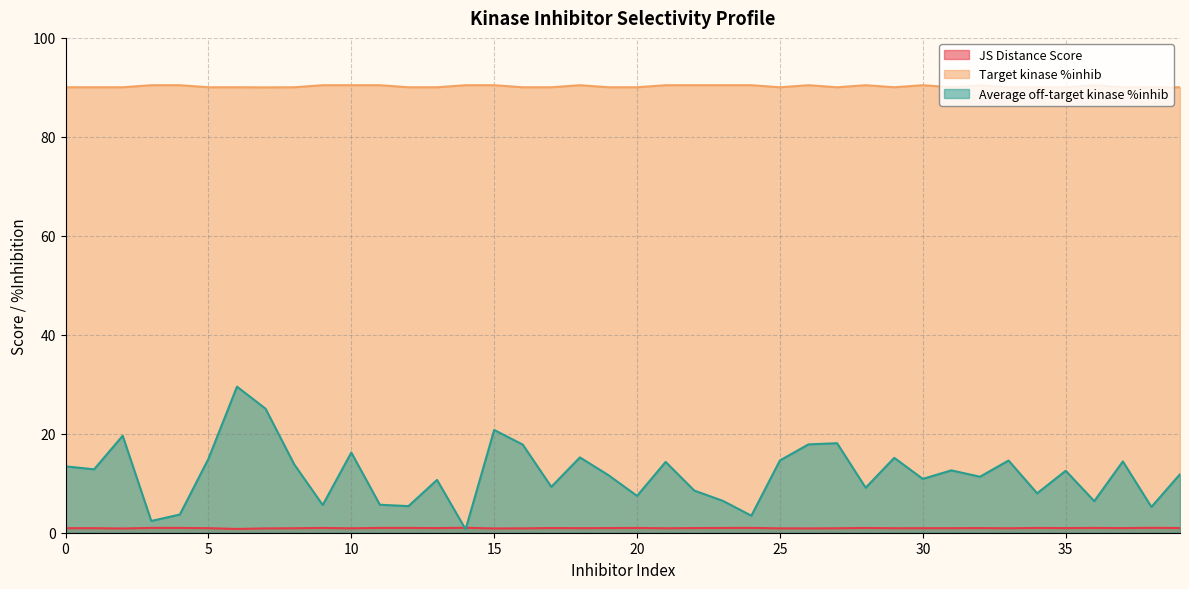

At which category is the sum across all series the highest?

6